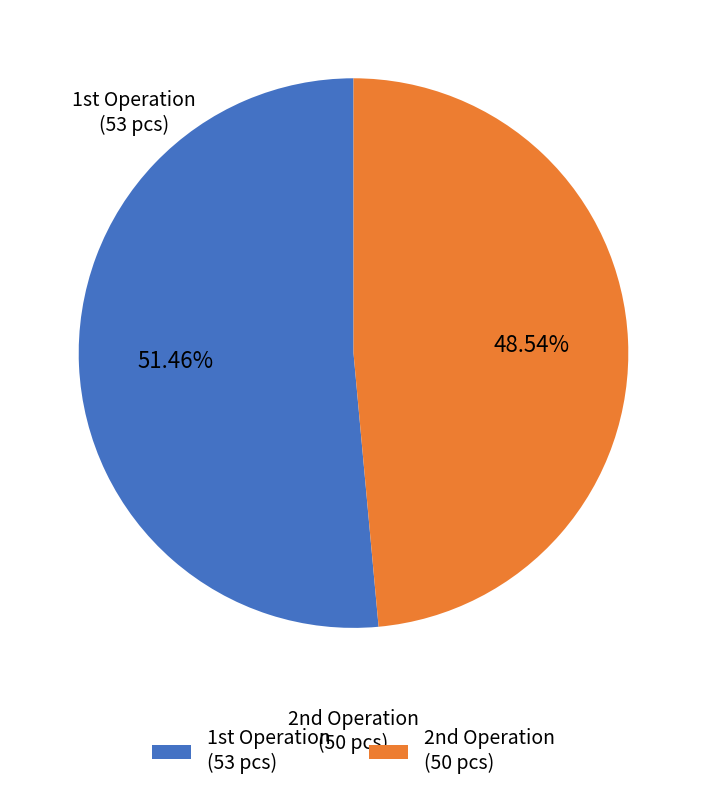

What is the majority slice?

1st Operation